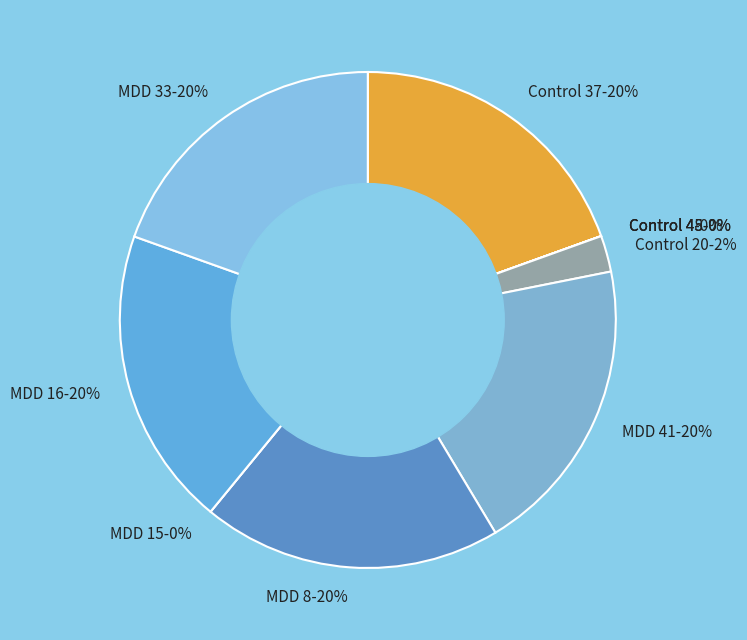

To the nearest percent, what portion does MDD 8 represent?

20%